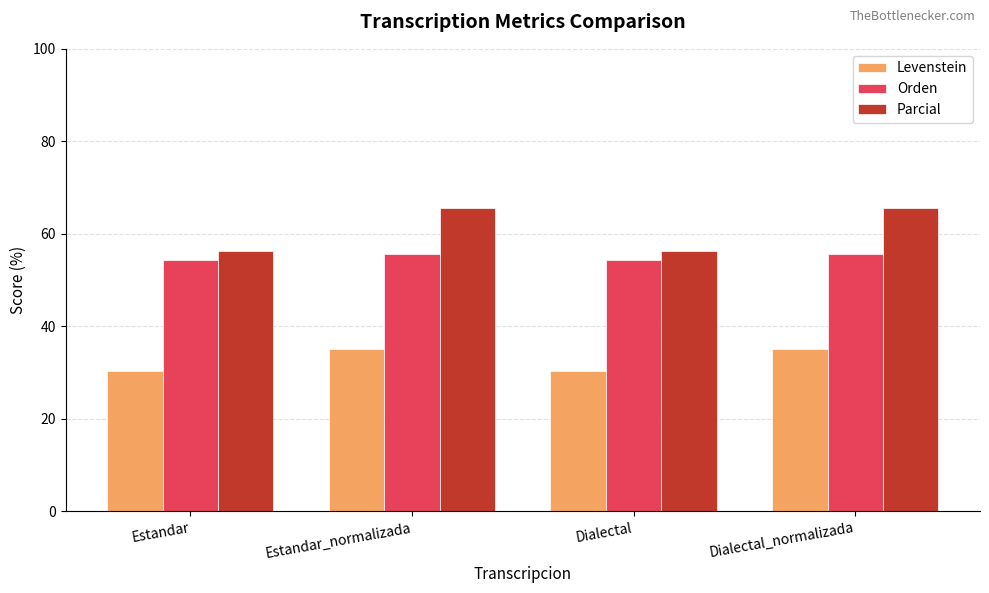

Between Estandar and Dialectal_normalizada, which series saw the biggest shift?

Parcial